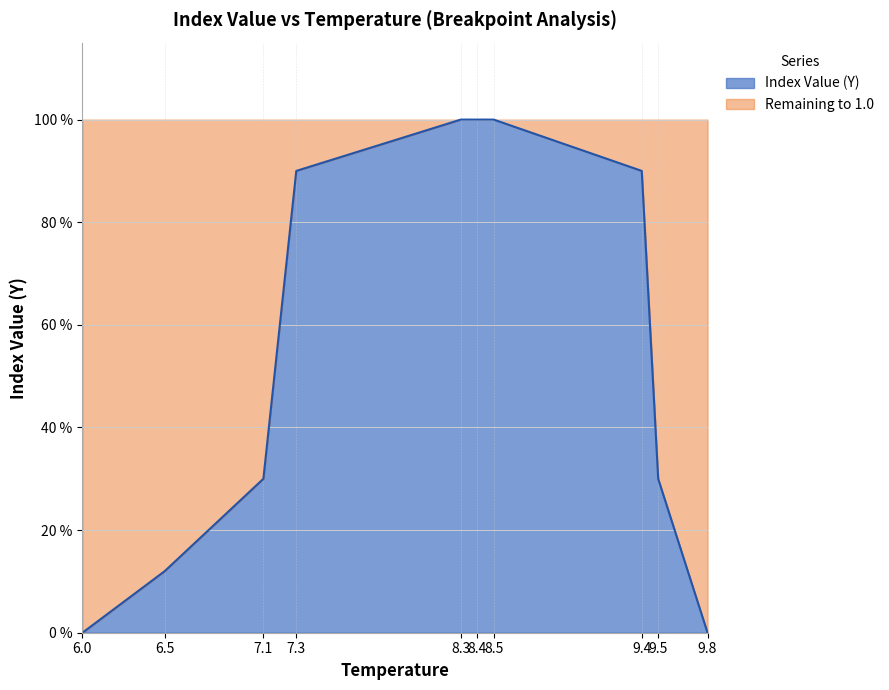

What is the difference between the second highest and minimum values?

1.0